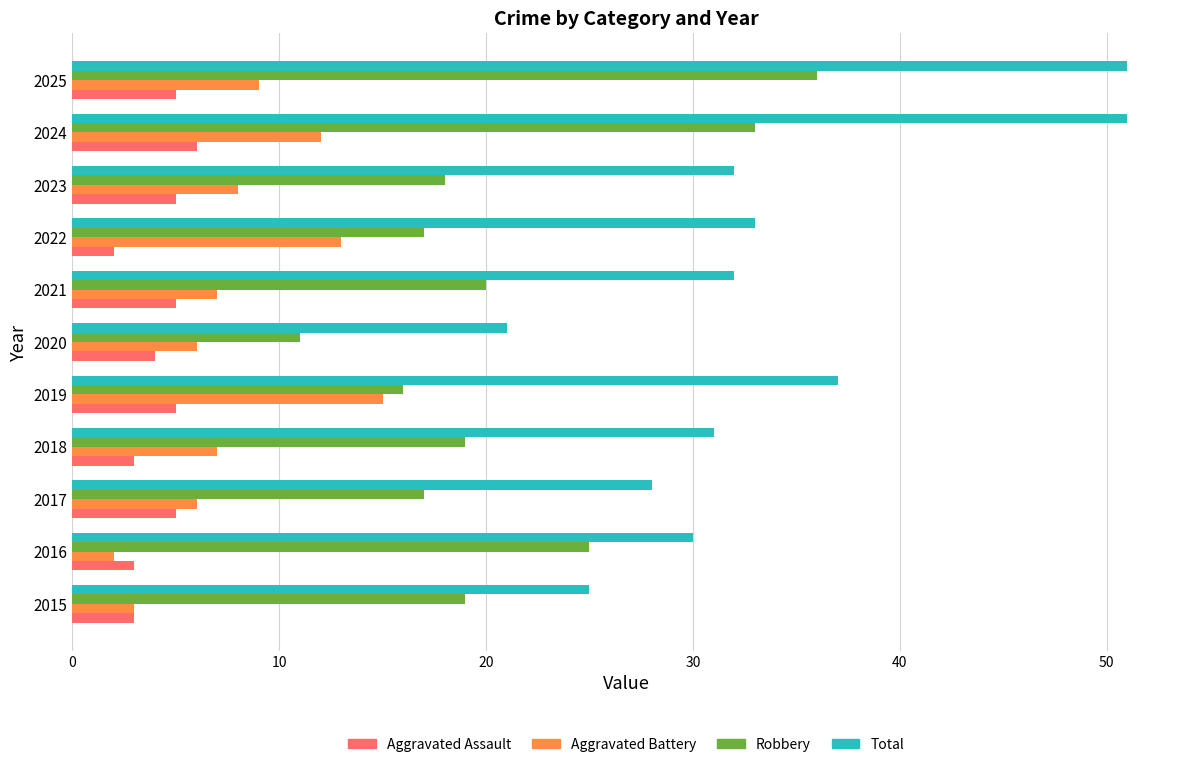

What is the difference between the maximum and minimum values in the Aggravated Assault series?

4